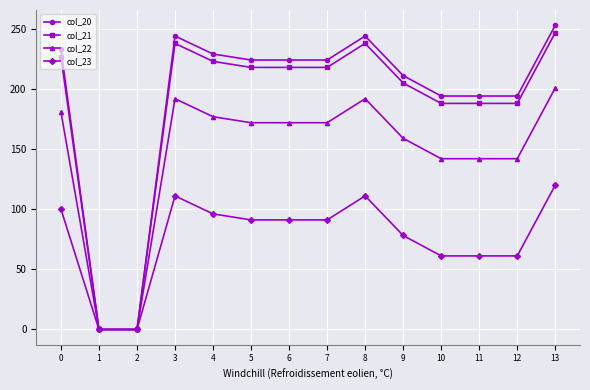

What is the value of the col_23 point at the 12th from the left?

61.3